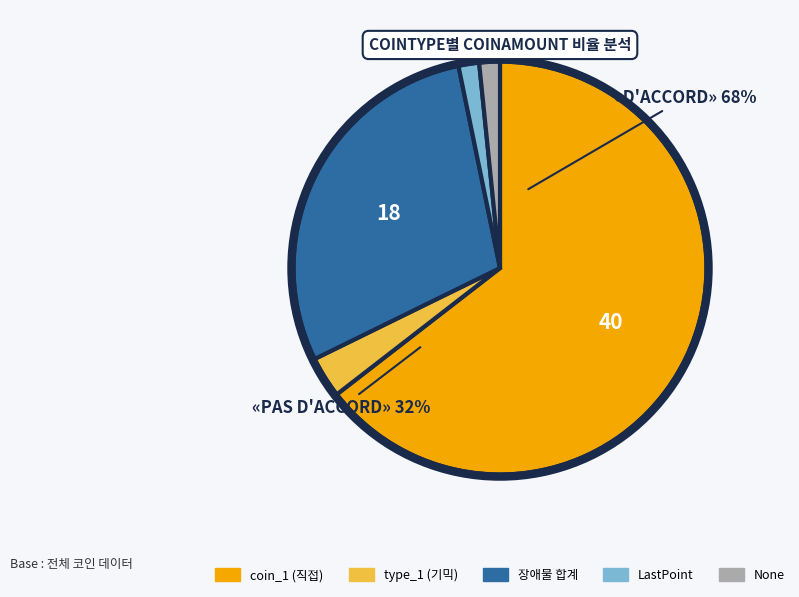

Is there any slice that represents more than half of the pie?

Yes